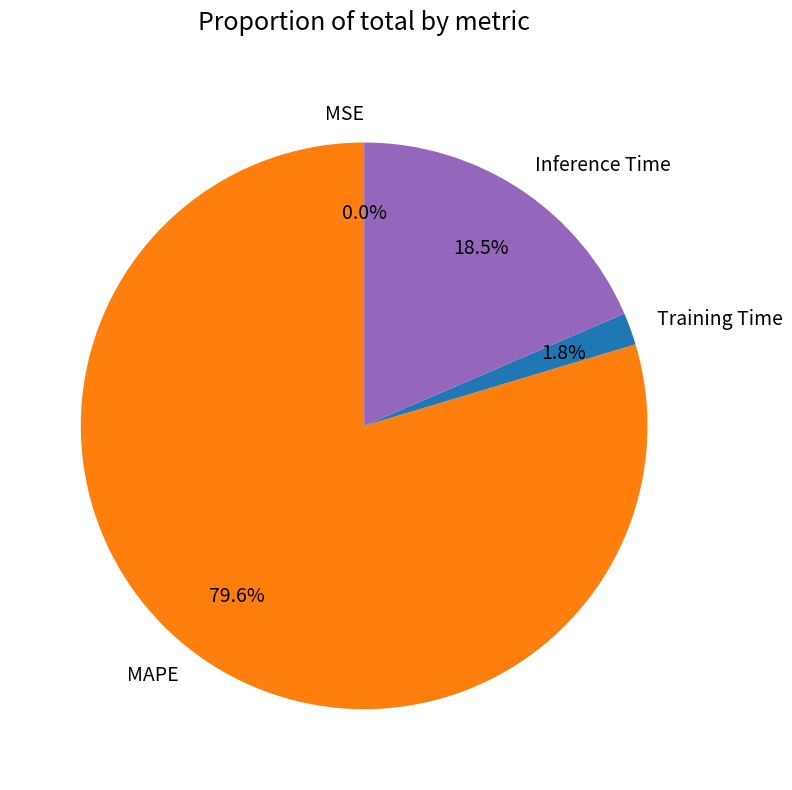

Which slice represents more than half of the pie?

MAPE